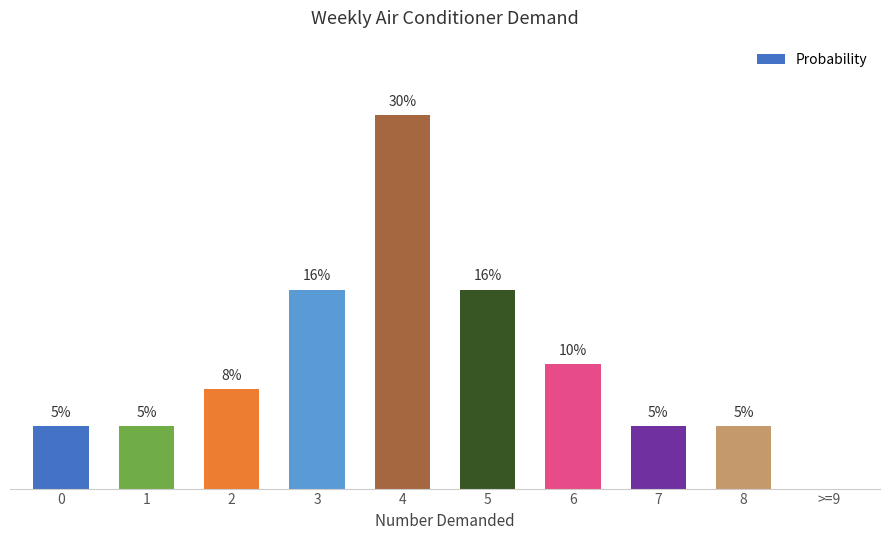

True or false: the data shows 0.0 at >=9.

True